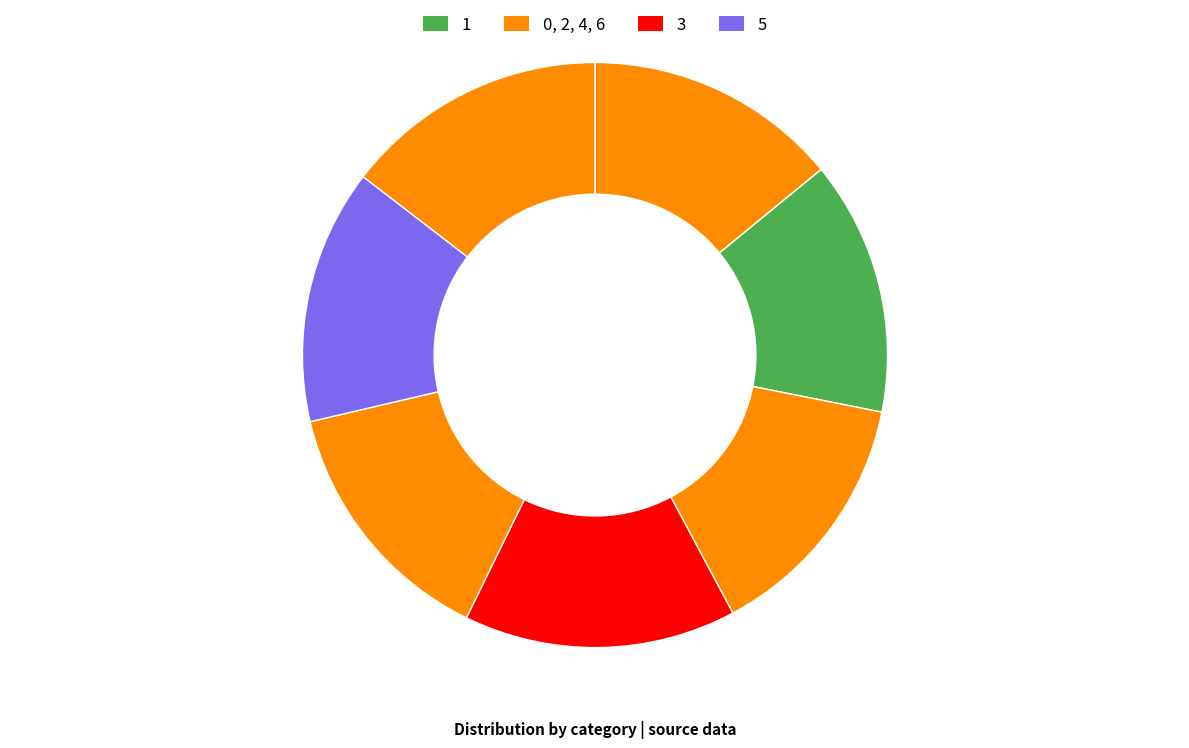

How many segments does this pie chart have?

7